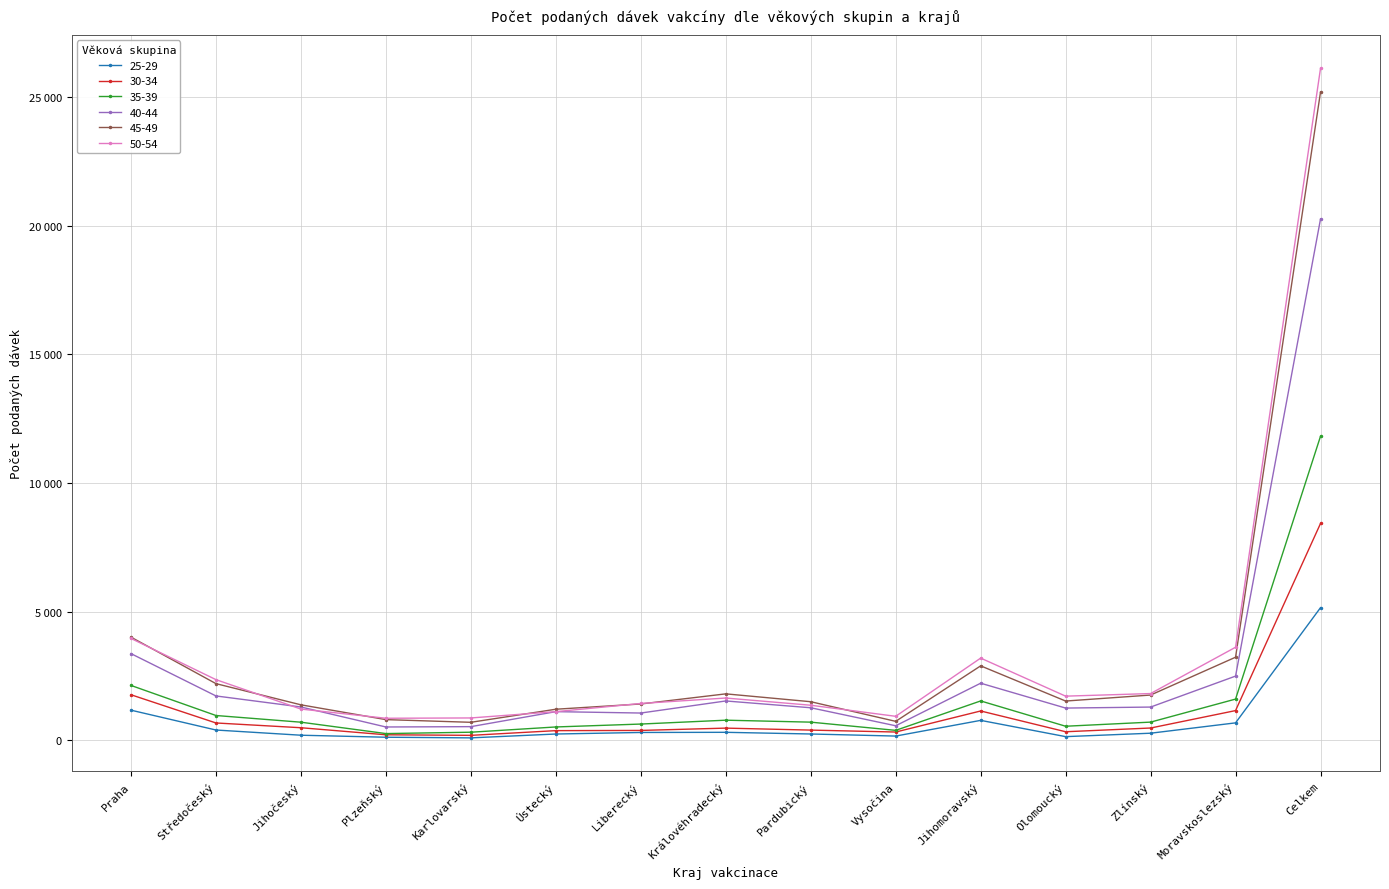

Is this an area chart (filled region under the line)?

No